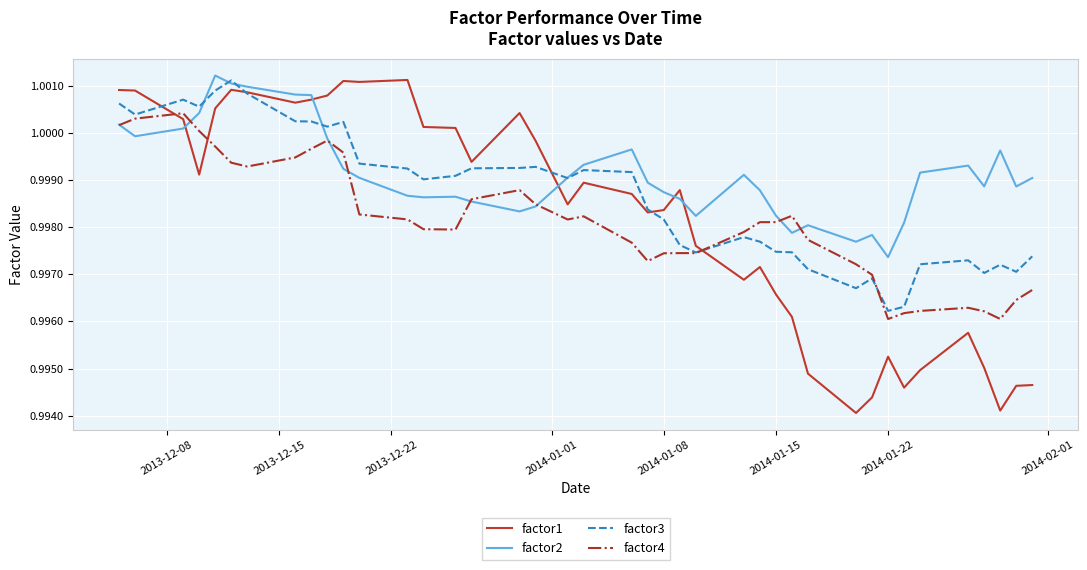

After their last crossing, which series has the higher values: factor3 or factor1?

factor3